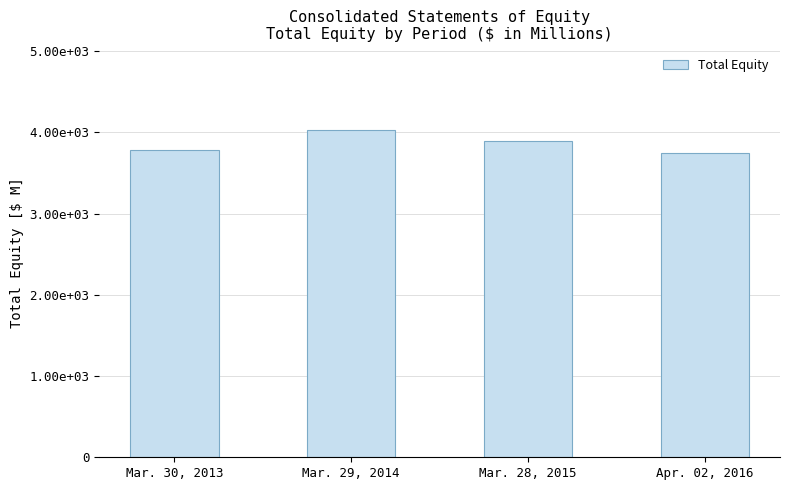

What is the value of the 1st bar from the left?

3785